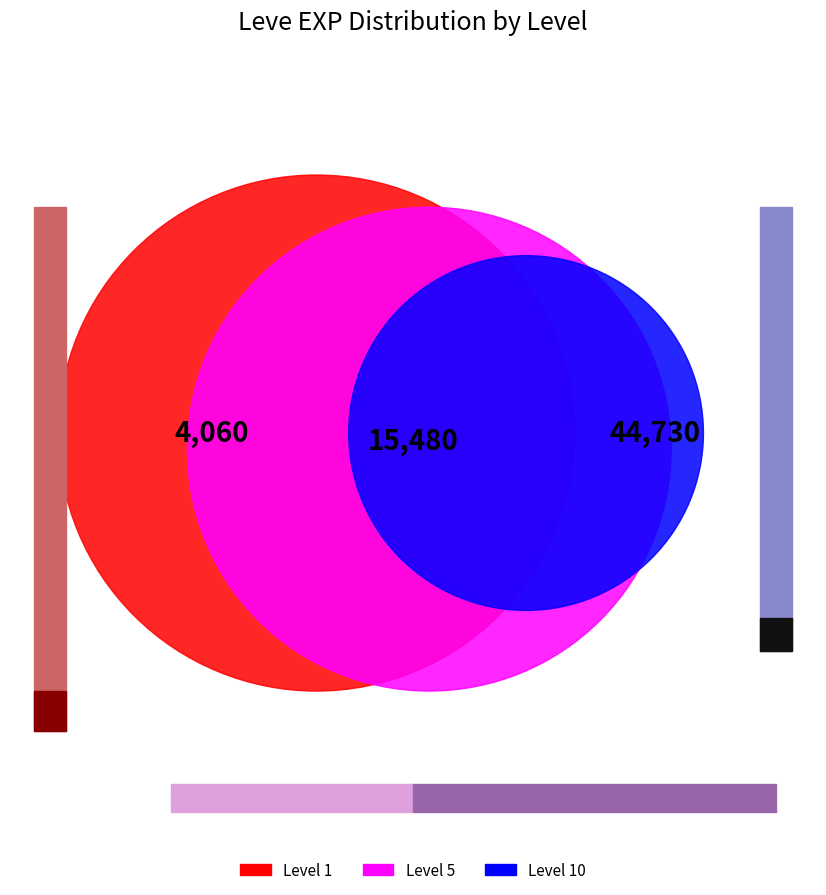

Is 10 the majority of the pie?

No